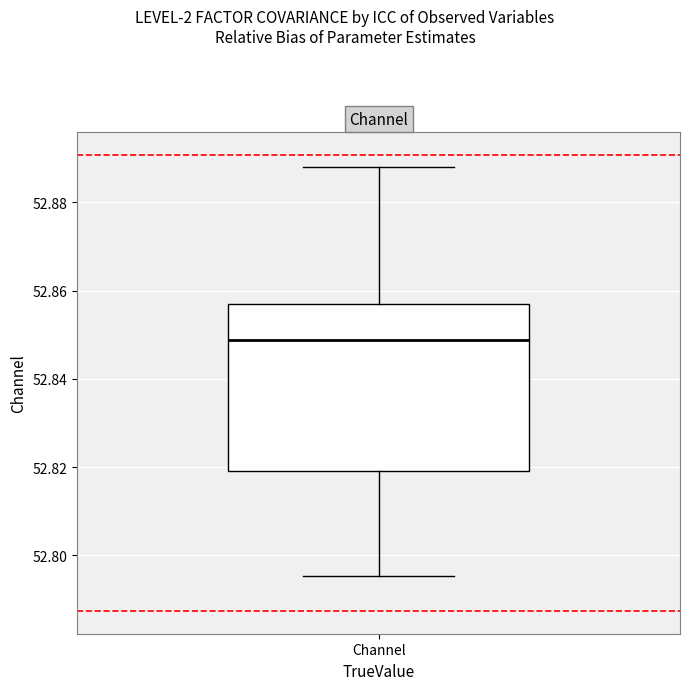

Transcribe this box plot: give where the median line is, the range the box spans, and where the two whiskers end, as read against the y-axis. The values are not printed on the chart, so give them approximately, as read against the axis.

median 52.848, box 52.820 to 52.858, whiskers 52.796 to 52.888